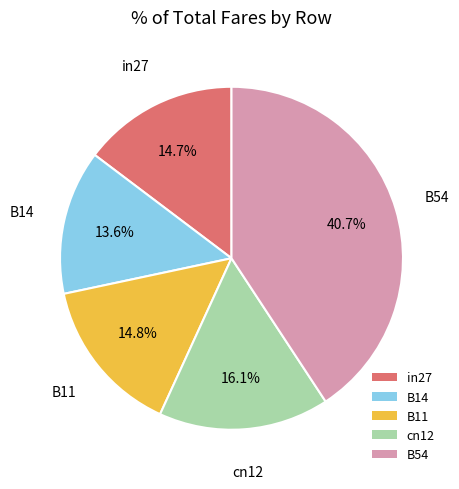

Combined, do in27 and B11 account for over 50%?

No